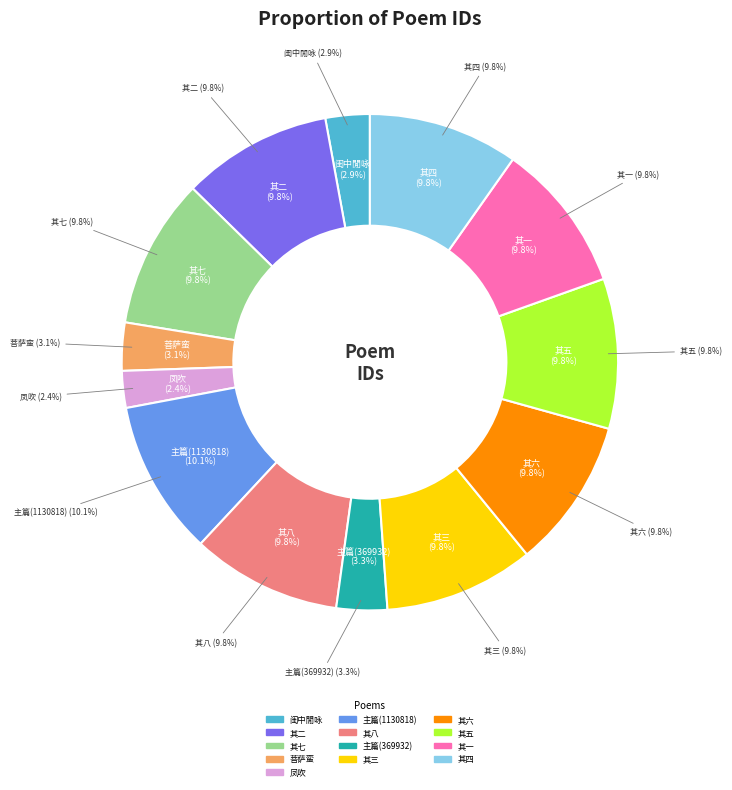

How much of the chart is everything except 鲁解元以坡语空山无人水流花开为诗和韵?

89.9%